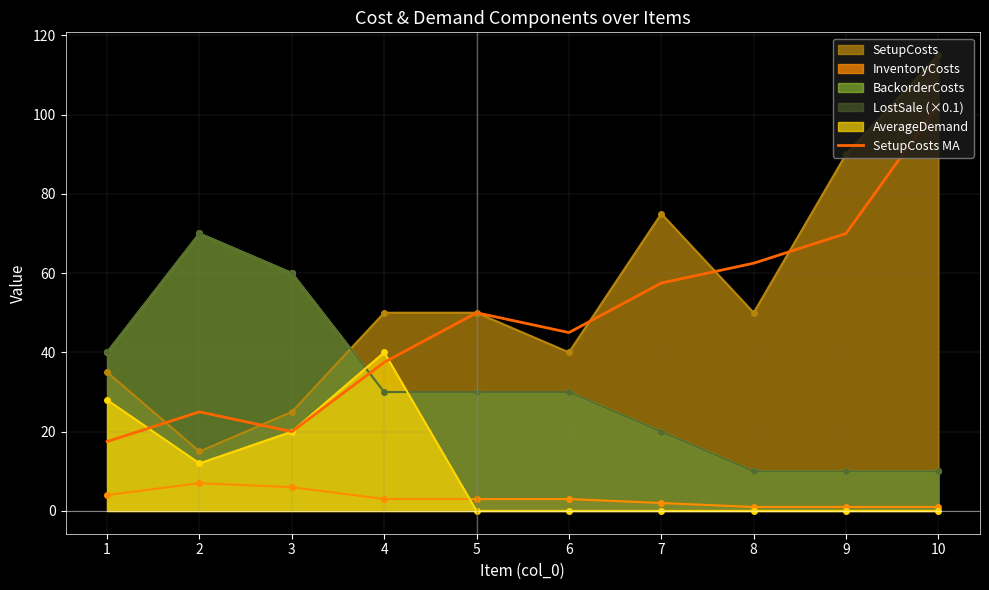

What is the value of the 6th point from the left?

45.0